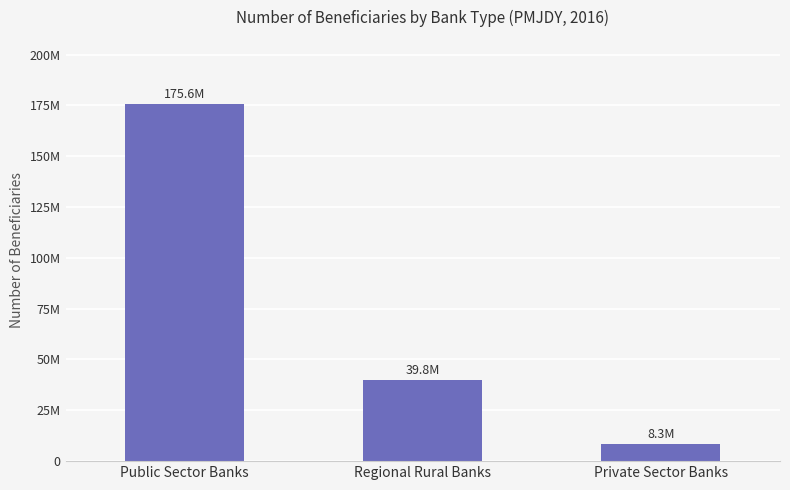

Does the chart contain any negative values?

No